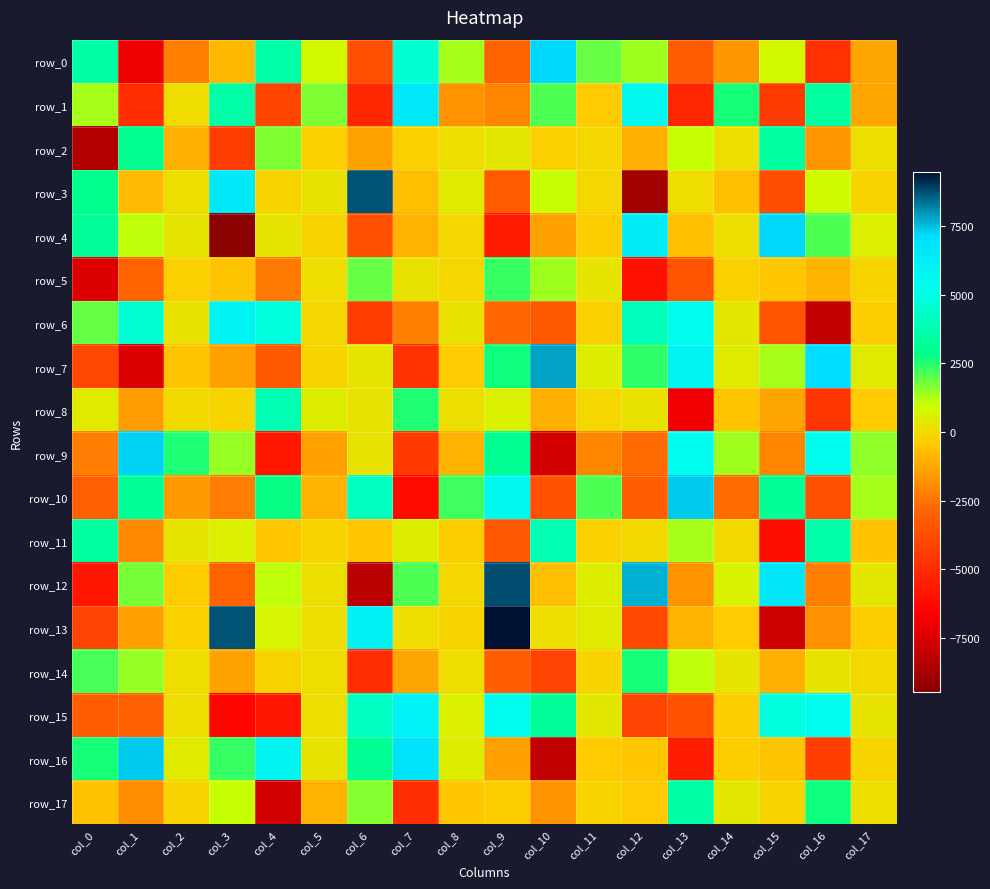

The value of row_6 at col_6 is -5738.3. True or false?

False